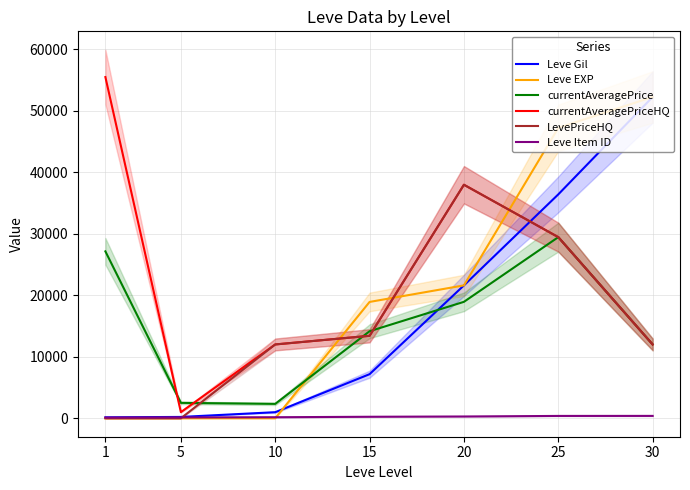

What is the maximum value shown in the chart?

55456